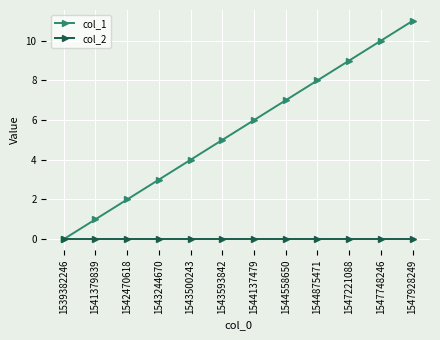

Is it true that col_1 equals 1 at 1543244670?

False